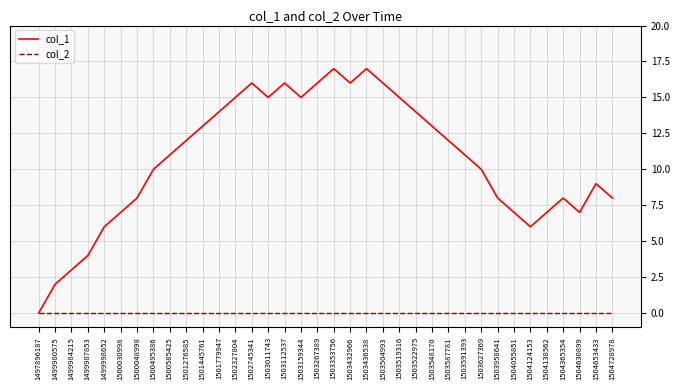

At 1500048998, list the series in order from largest to smallest.

col_1, col_2